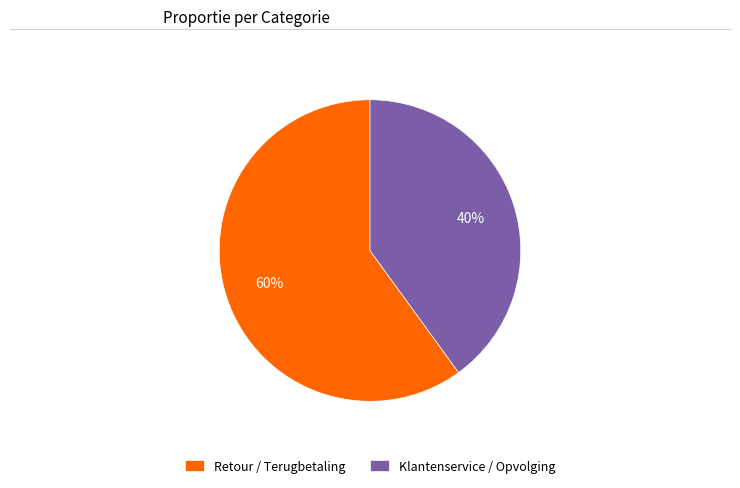

How many slices are in this pie chart?

2